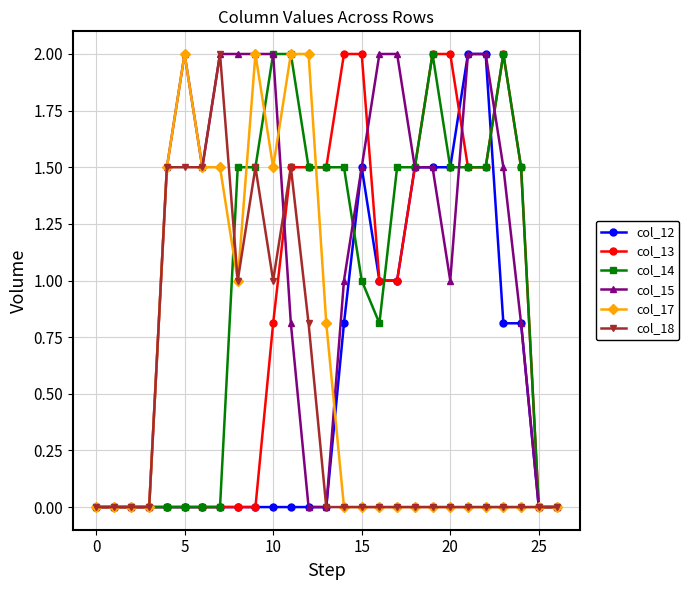

How many categories are shown in the chart?

27